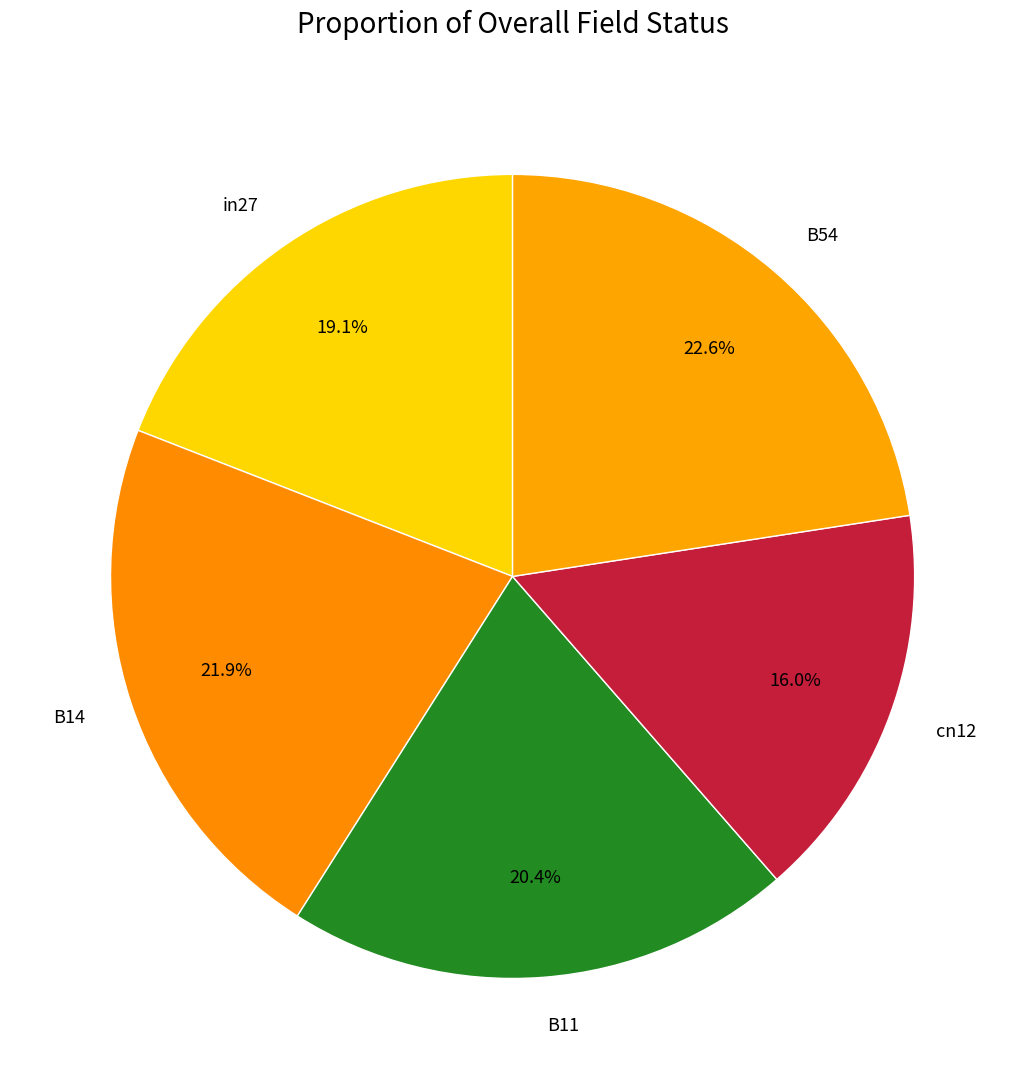

The B54 slice represents 23% of the pie. True or false?

True